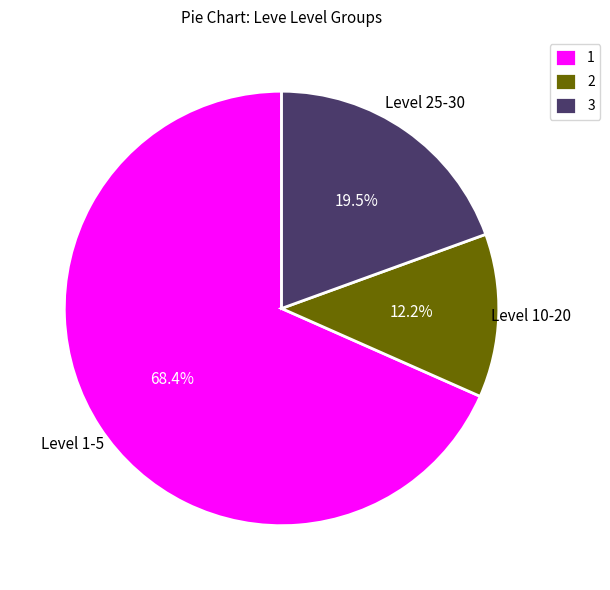

Is there any slice that represents more than half of the pie?

Yes